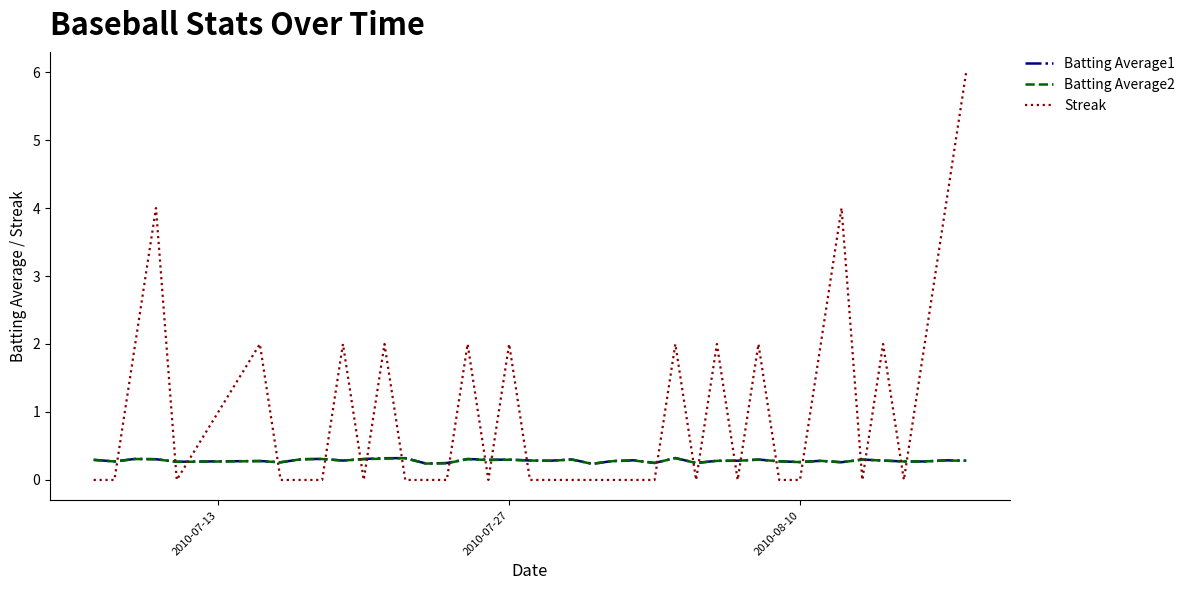

Which series has the largest range (max minus min)?

Streak